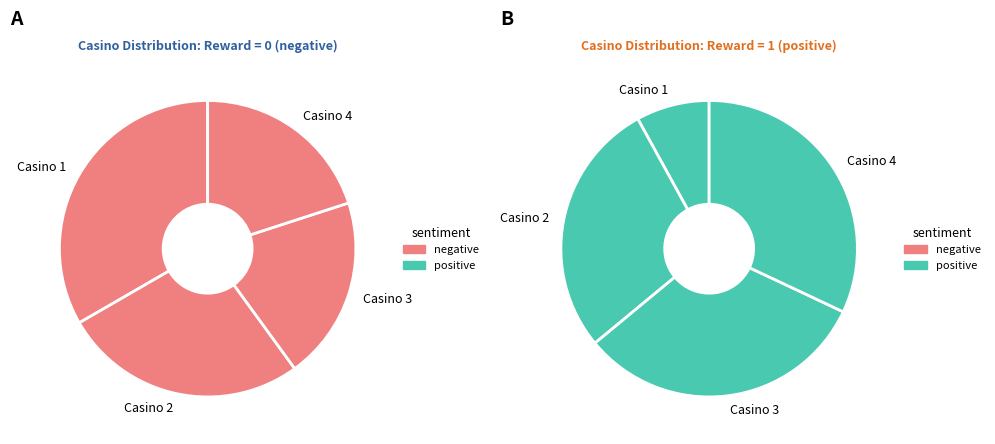

Count the number of slices in the pie.

4